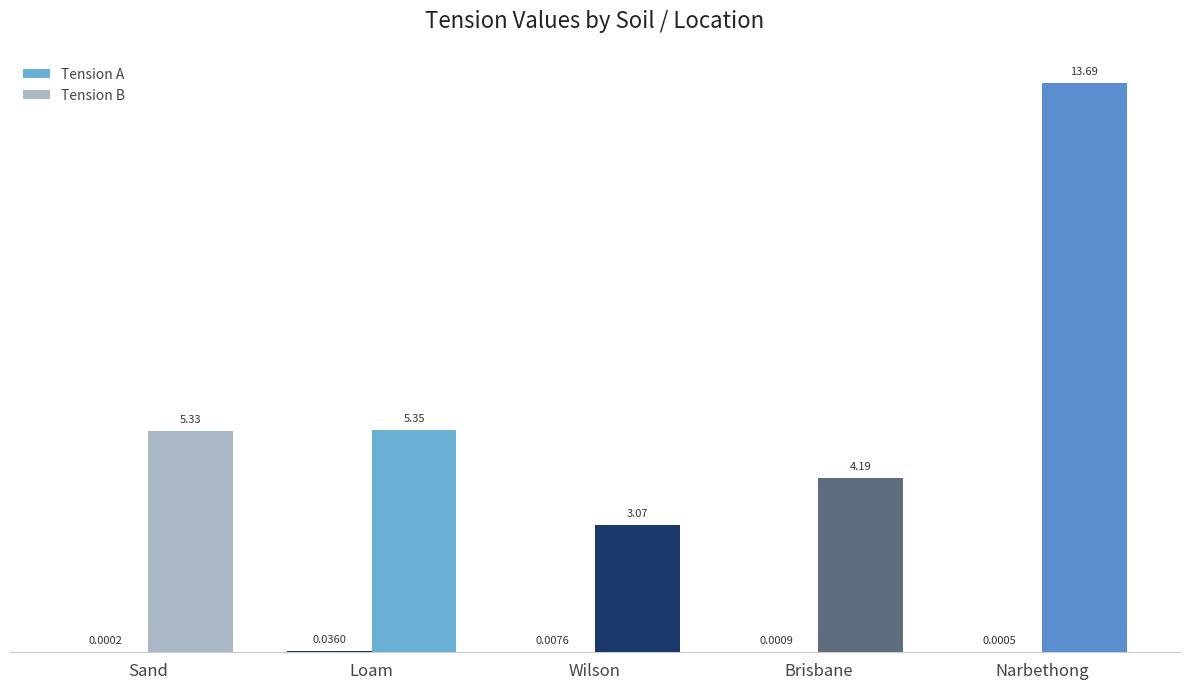

At which category is the sum across all series the highest?

Narbethong